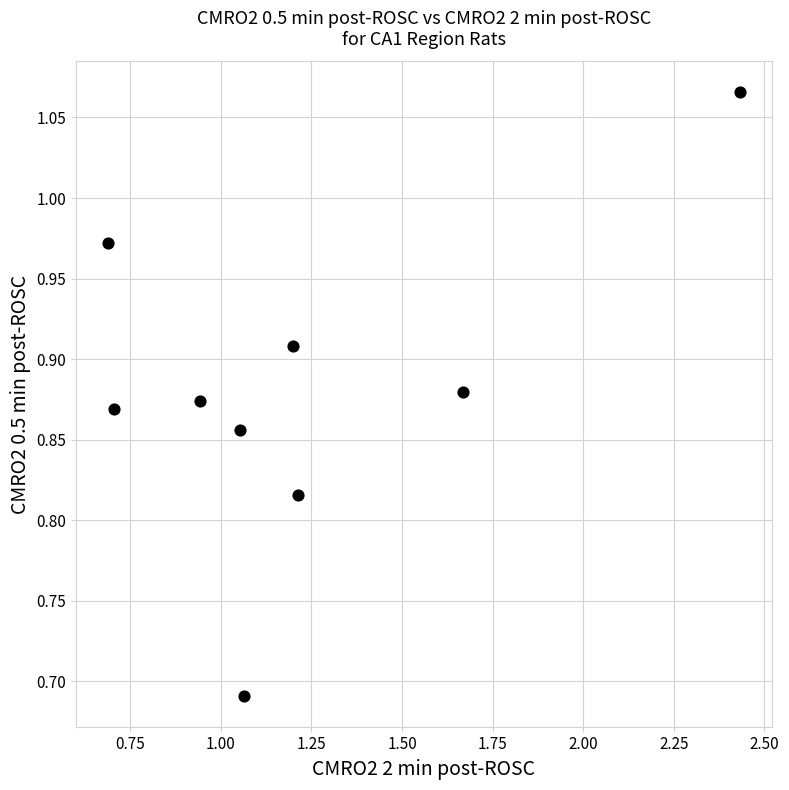

What is the range of Y values (max minus min)?

0.4